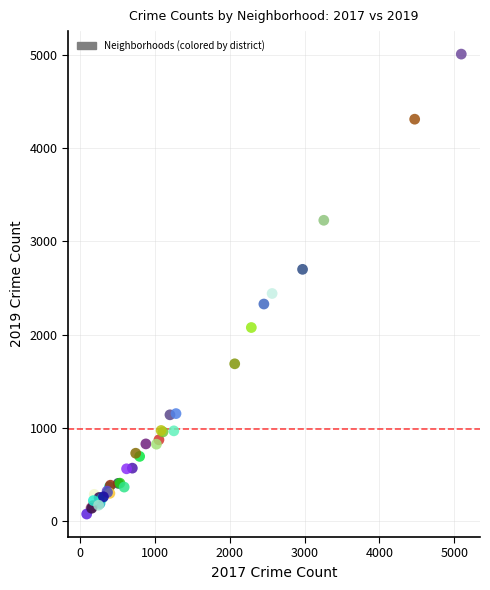

What Y value in the scatter plot is closest to 2542?

2441